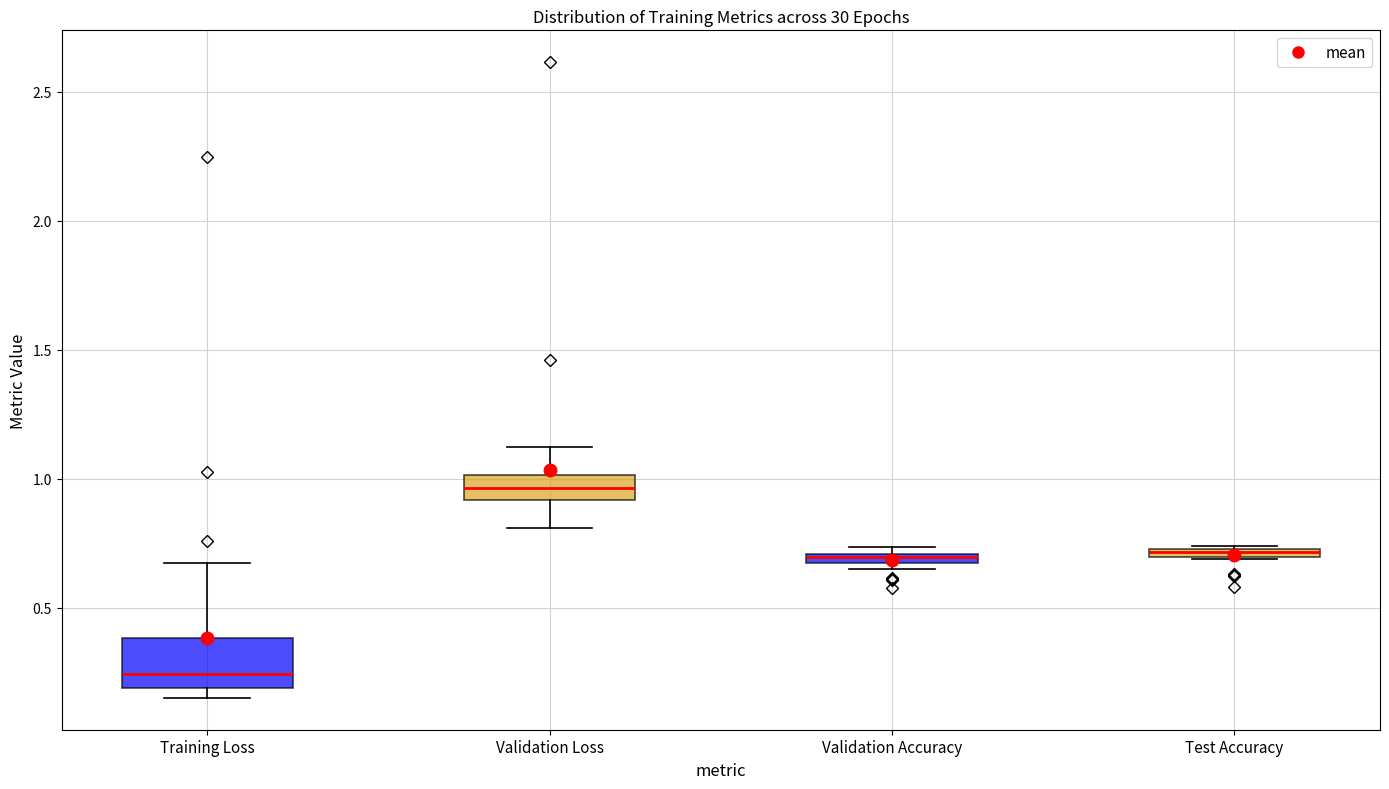

Comparing the boxes themselves (not the whiskers), which one is the tallest?

Training Loss